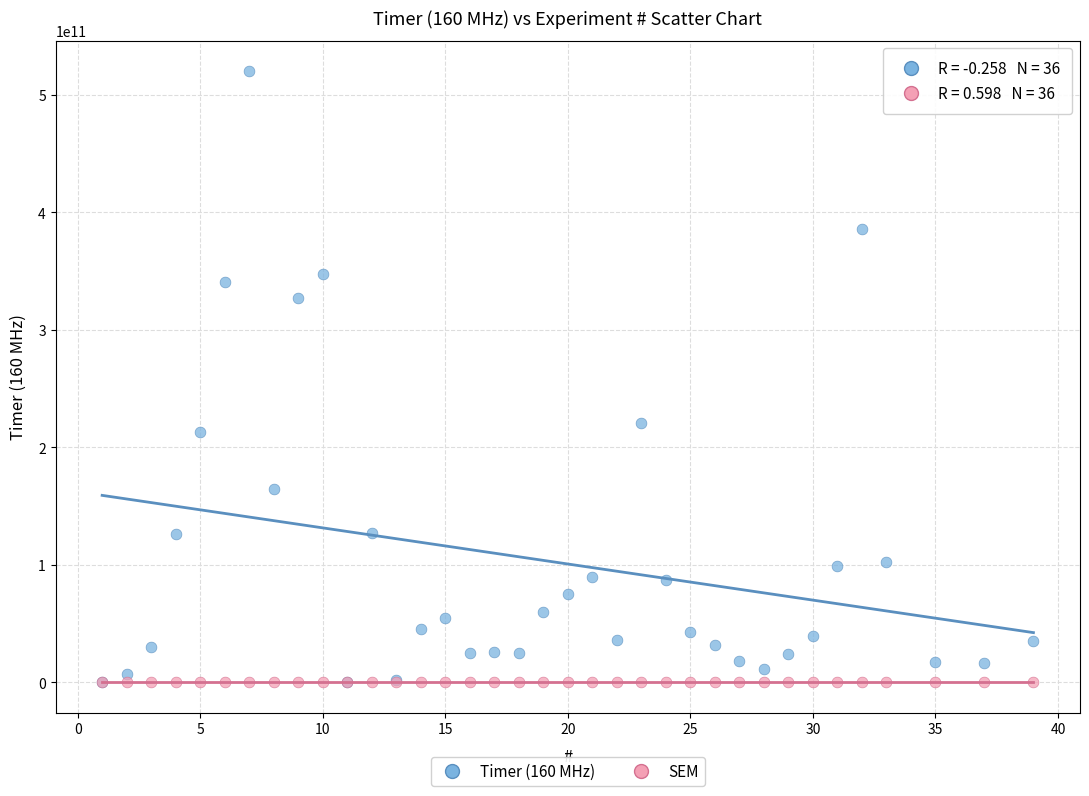

What are all the series names shown in the legend?

Timer (160 MHz), SEM